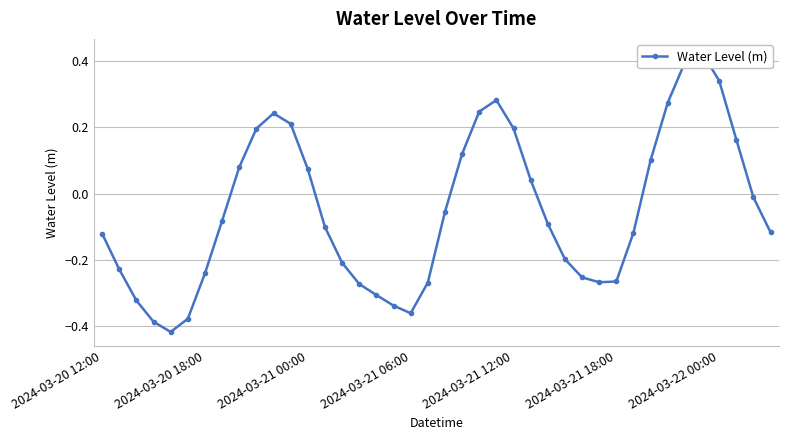

Is it true that the value at 14 is -0.2?

True